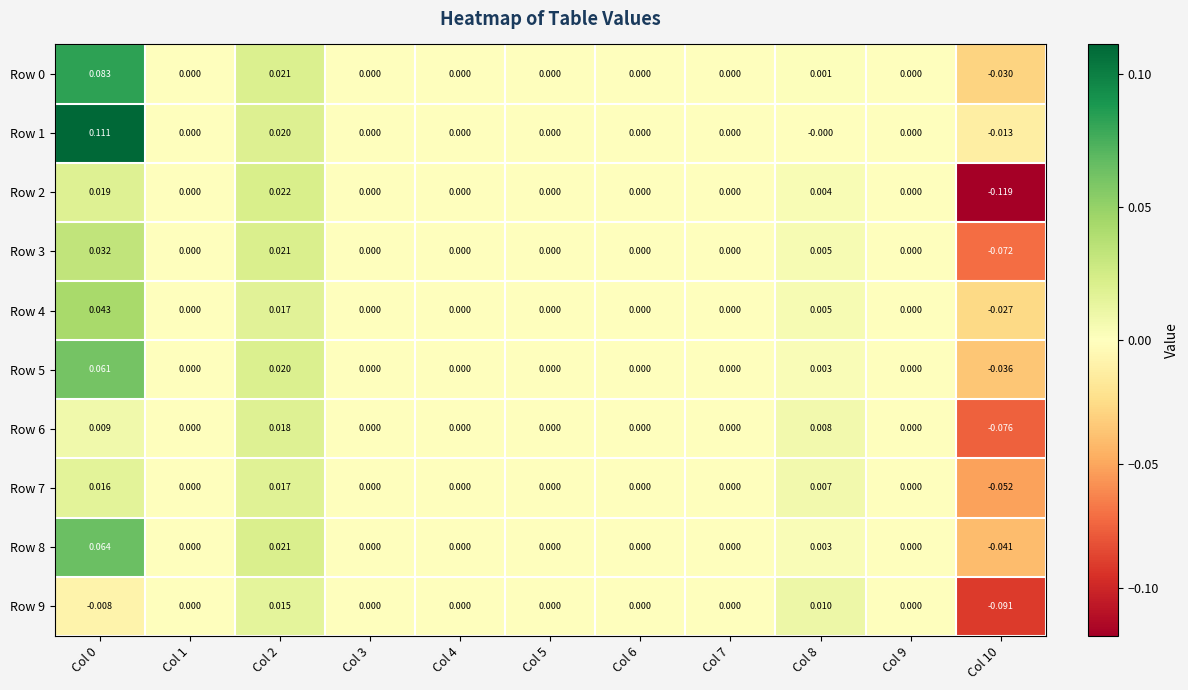

How many negative values does the Row 9 series have?

2